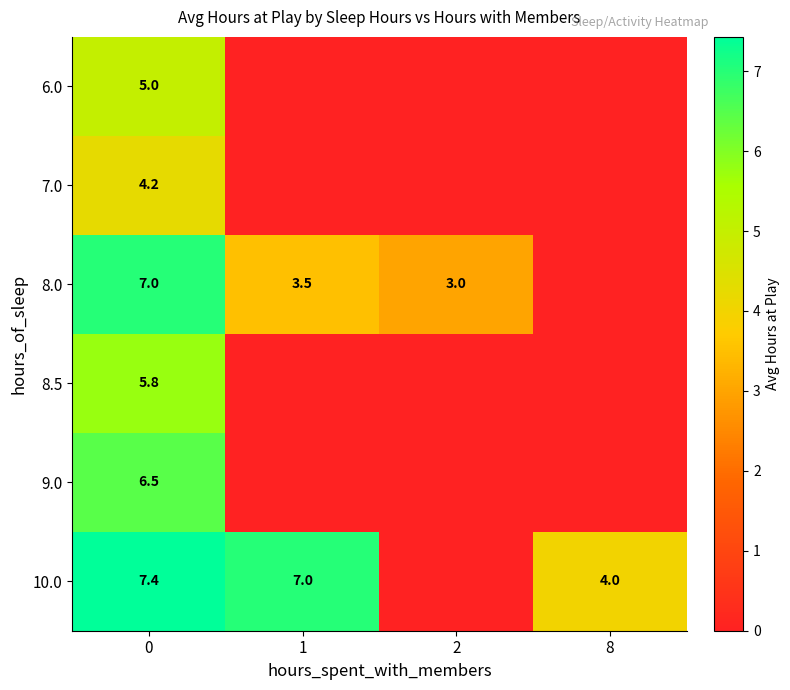

Is it true that 8.0 equals 7.0 at 0?

True